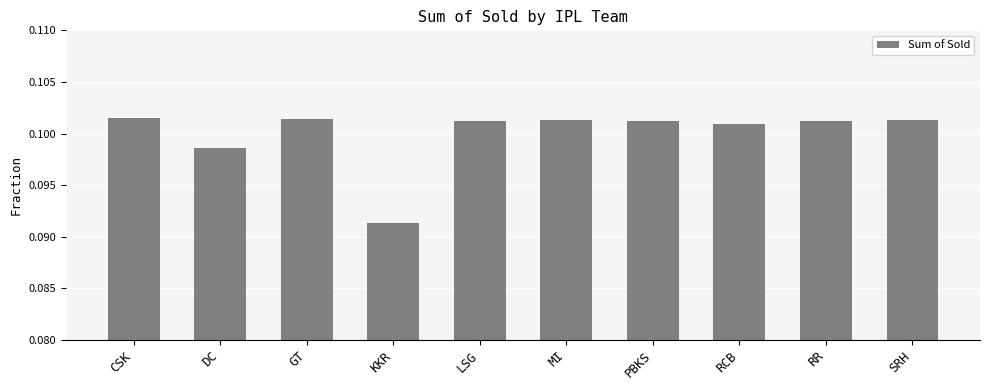

What position from the left is DC?

2